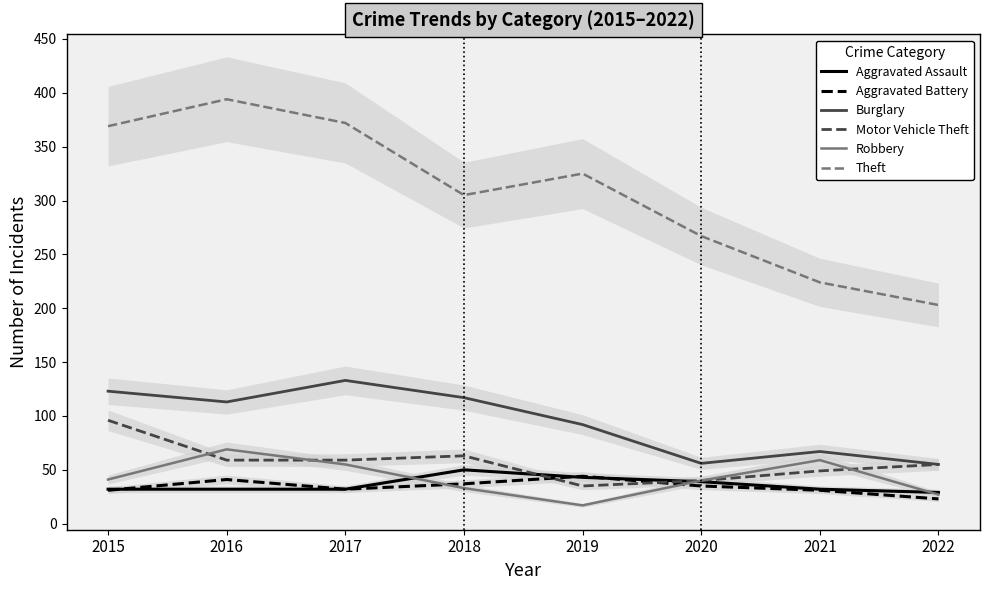

What is the minimum value shown in the chart?

17